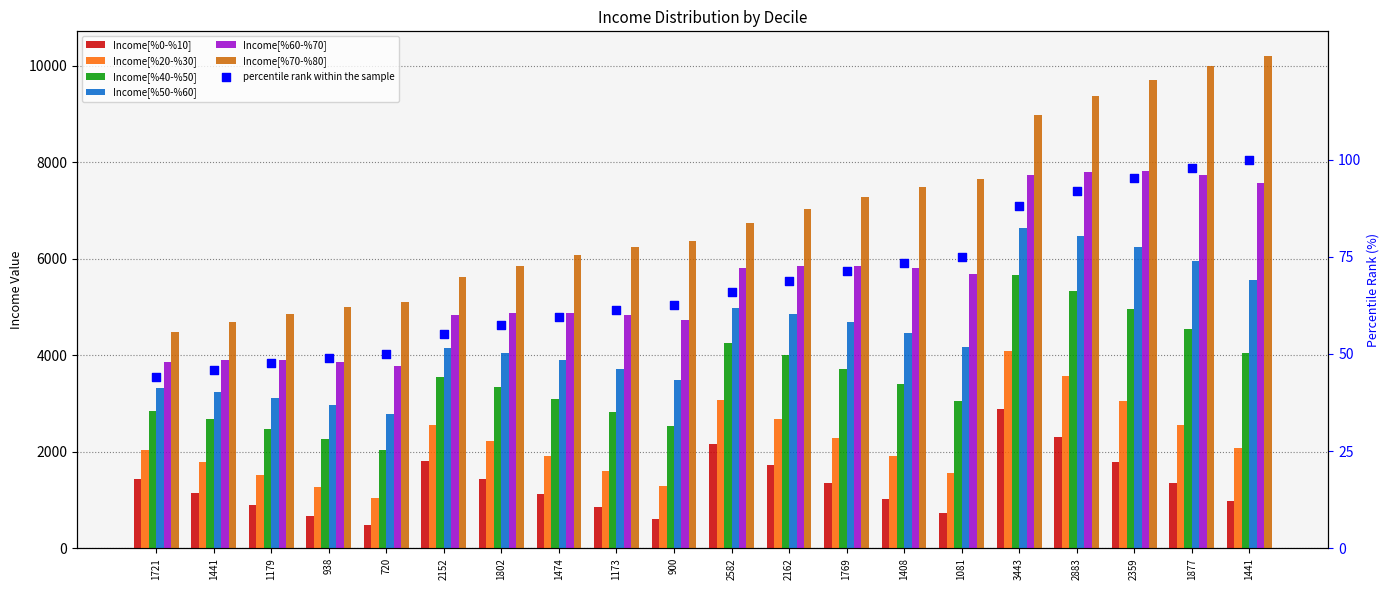

Which series contains the lowest Y value?

Income[%0-%10]